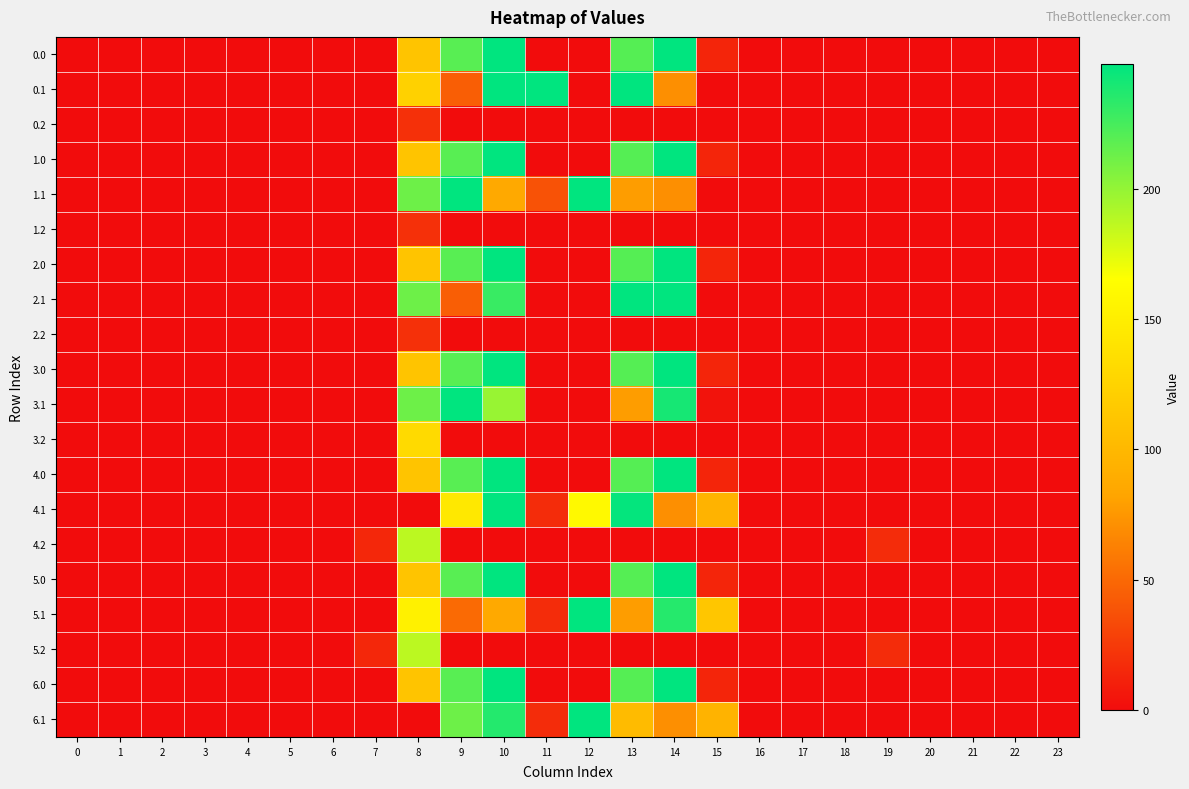

Which has a higher value, 19 or 5?

19